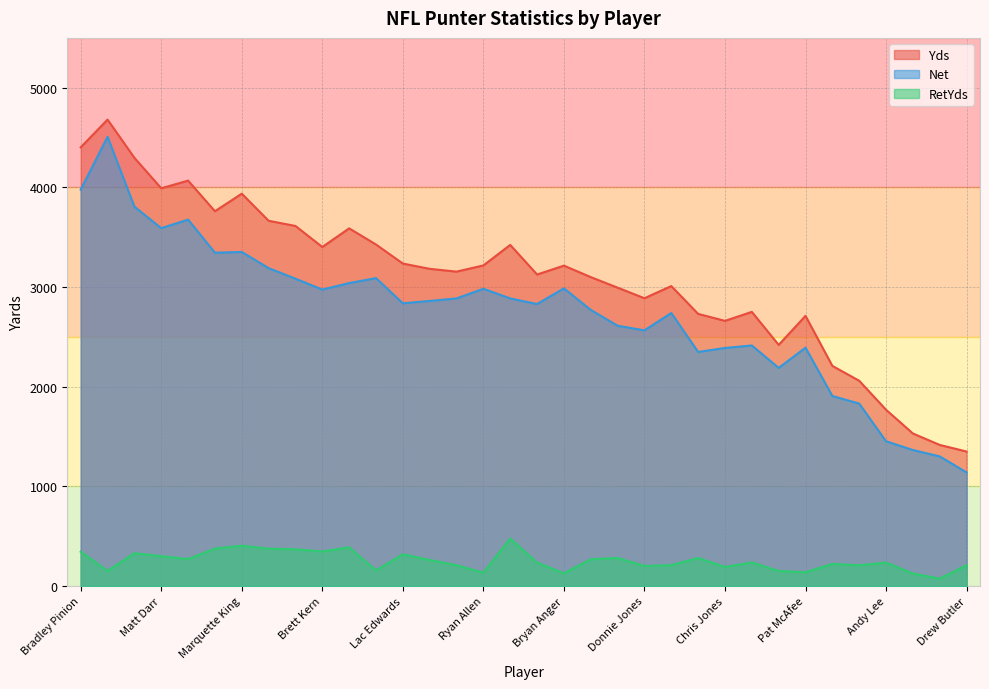

Rank the series by their maximum value, from lowest to highest.

RetYds, Net, Yds